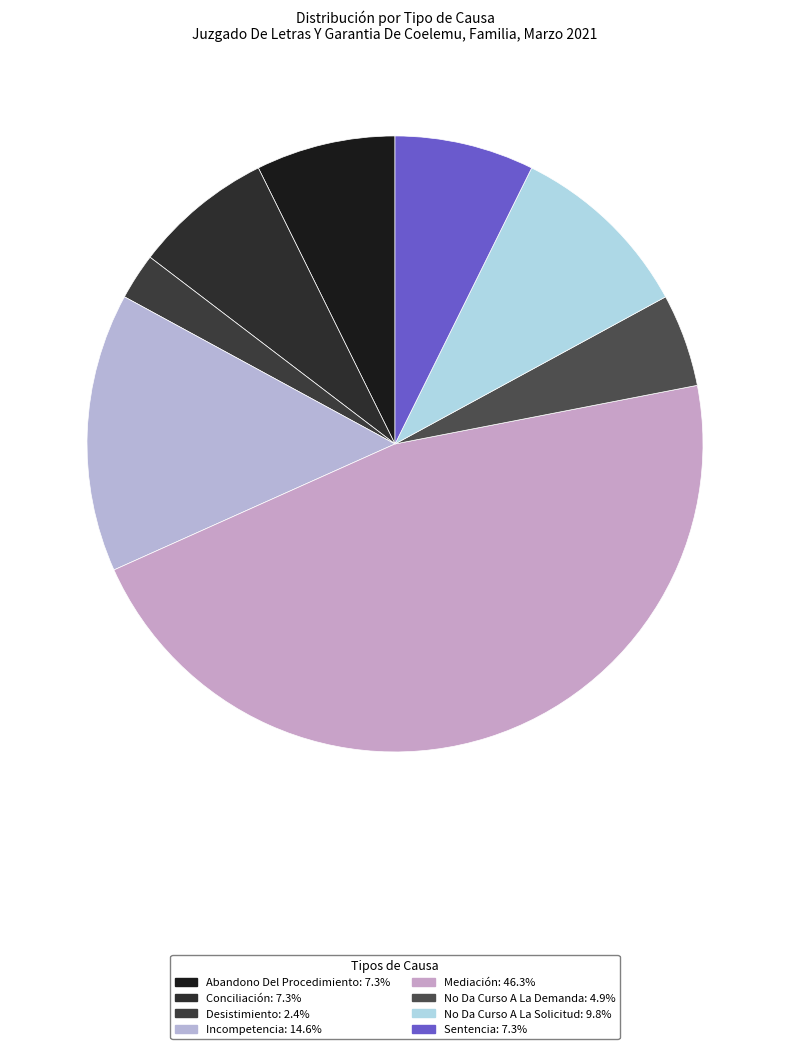

What is the total percentage of Abandono Del Procedimiento and Desistimiento?

9.8%